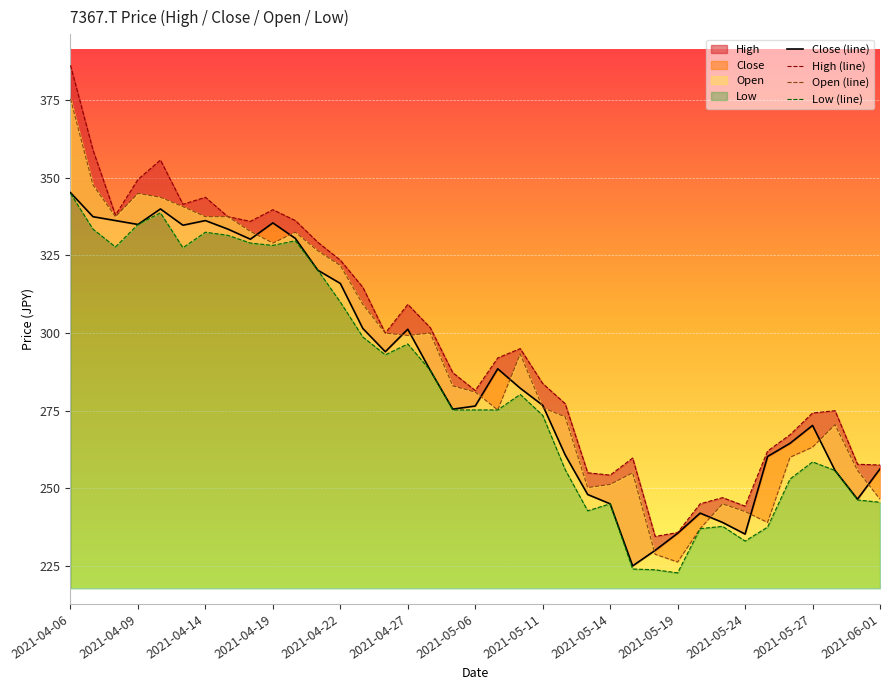

Between 29 and 30, which series saw the biggest shift?

Low (line)